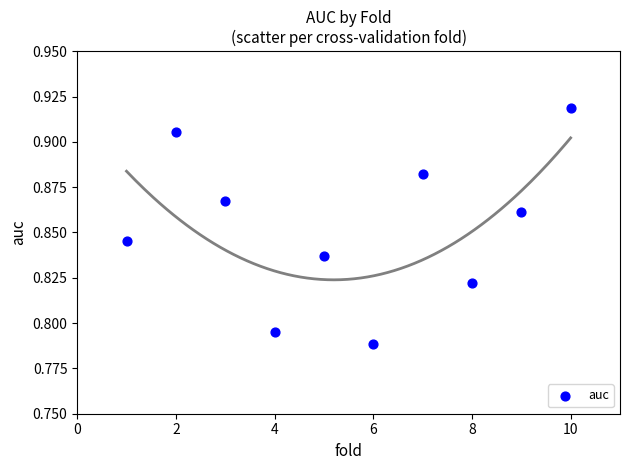

What is the average X value?

5.5